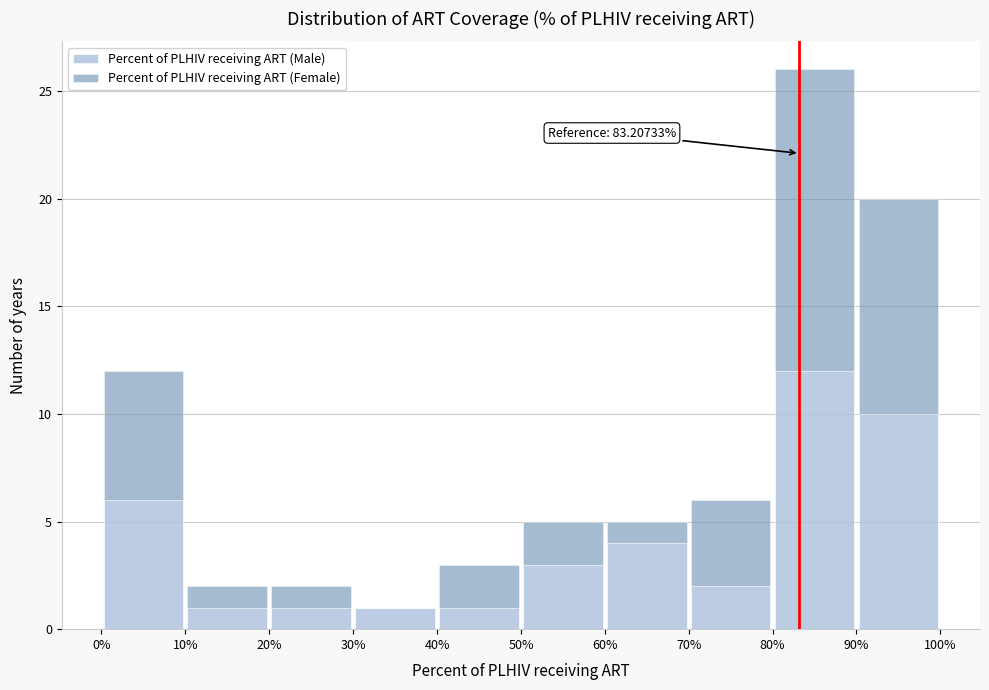

Which range on the x-axis has the tallest stacked bar (by total height)?

80% to 90%